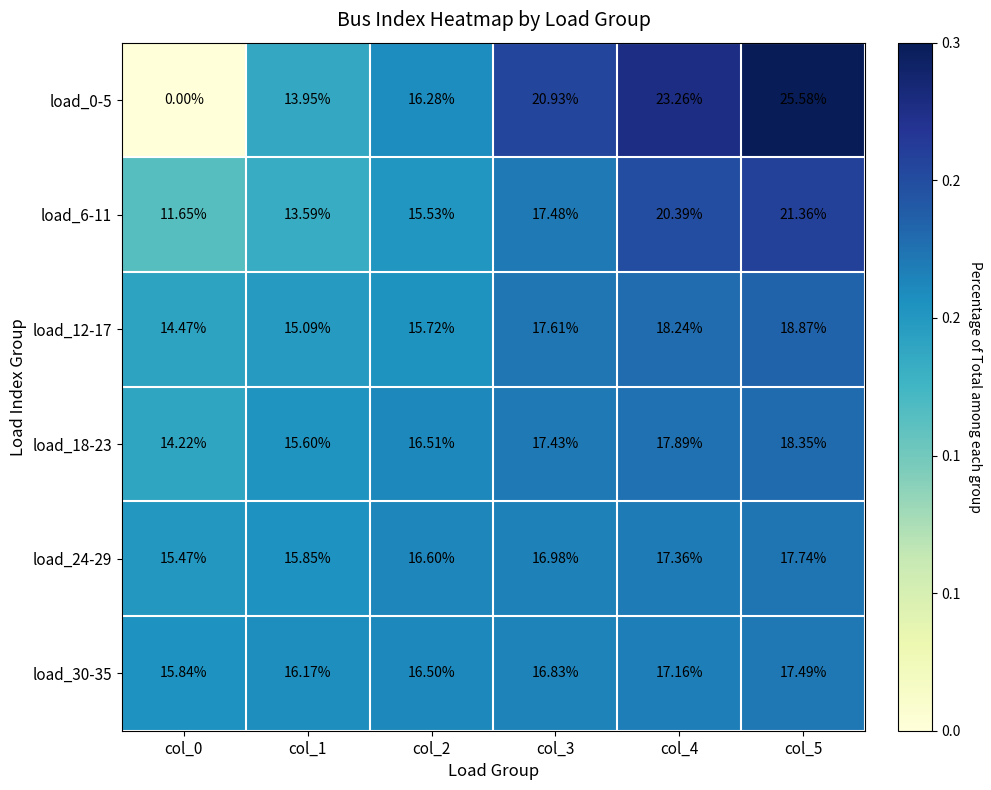

At which category is the sum across all series the highest?

col_5